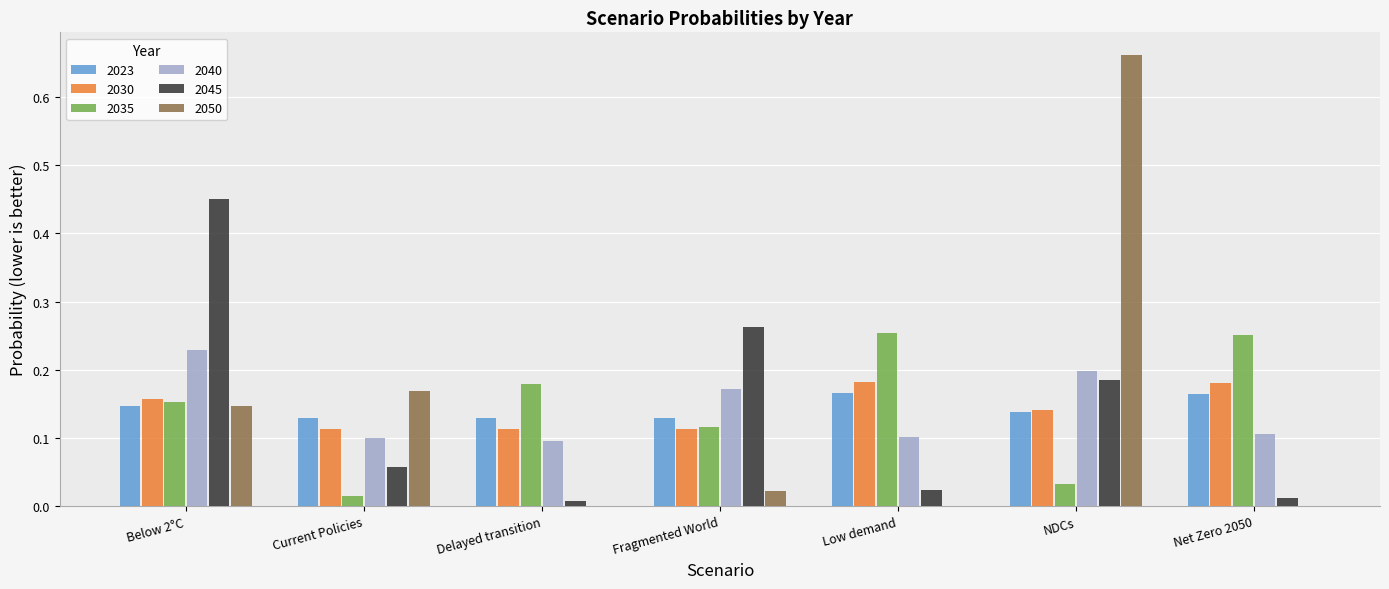

What is the sum of all 2035 values?

1.0